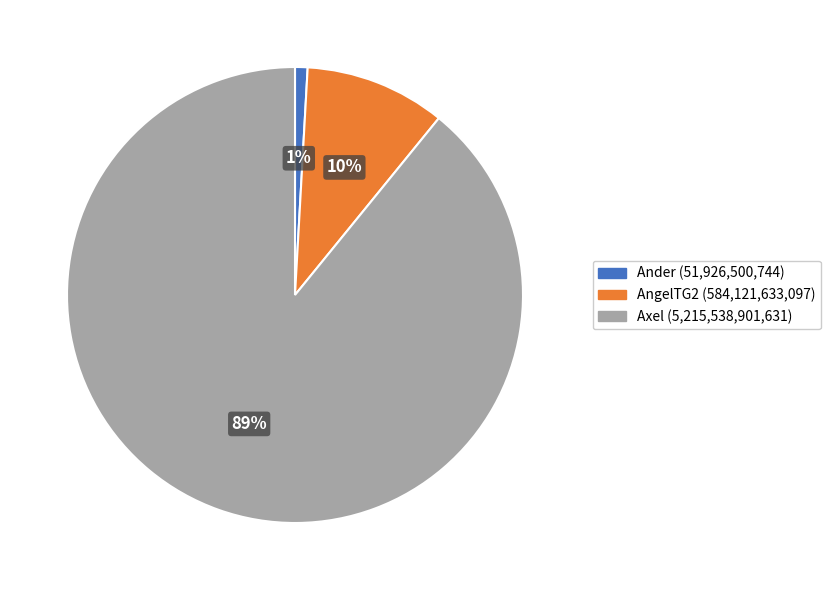

To the nearest percent, what is the combined percentage of Axel and Ander?

90%